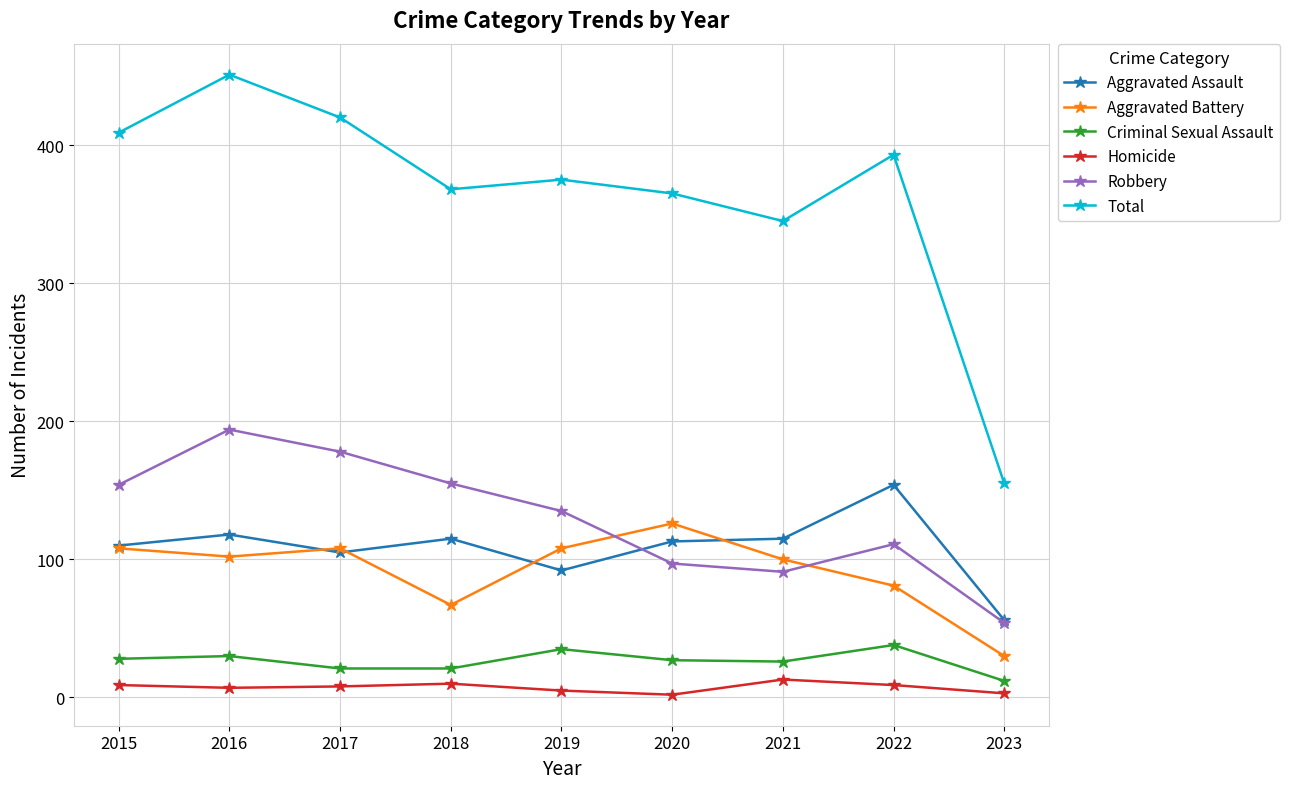

At which category does Total reach its first local valley?

2018